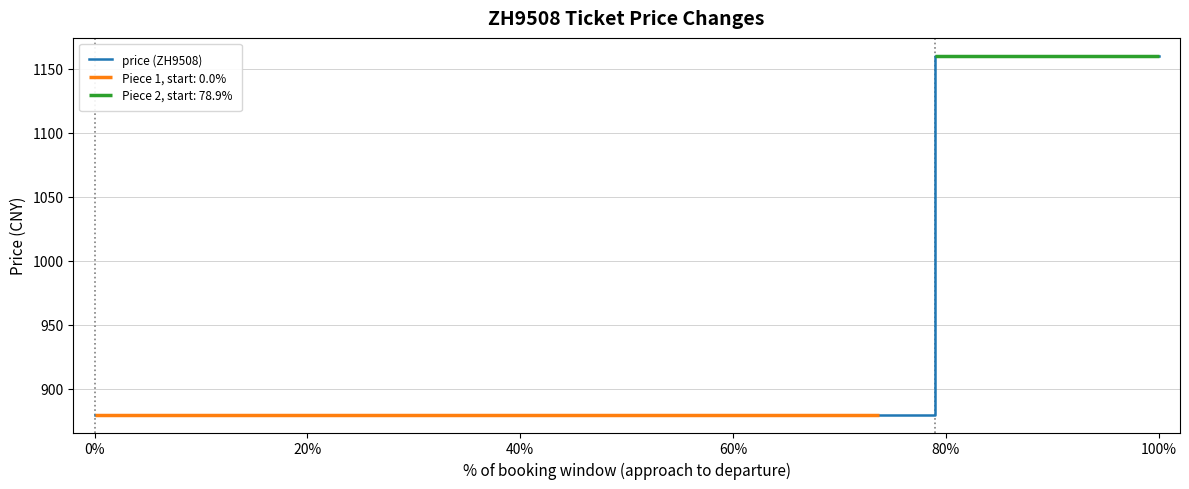

True or false: price (ZH9508) has a value of 1160 at 100%.

True